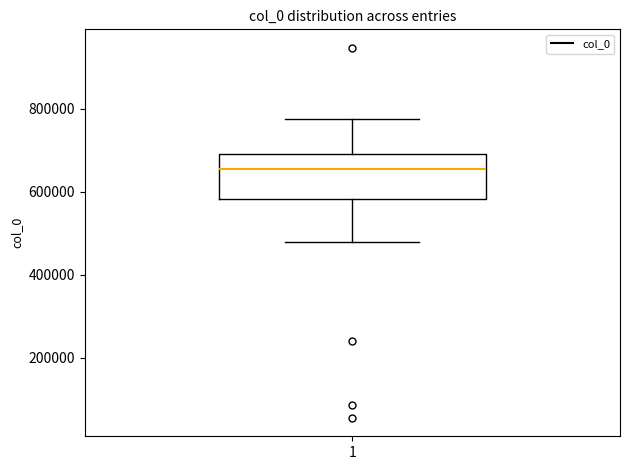

Where does the lower whisker of the box at x = 1 end on the y-axis? The values are not printed on the chart, so give them approximately, as read against the axis.

480000